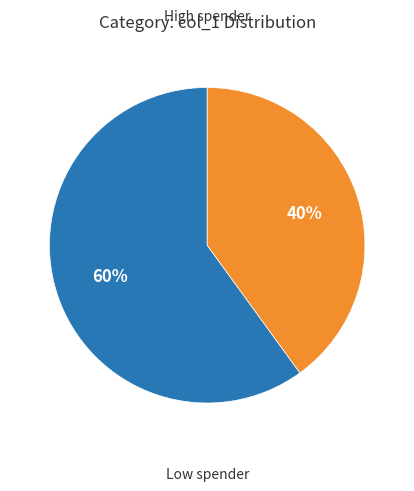

To the nearest percent, what is the average slice percentage?

50%